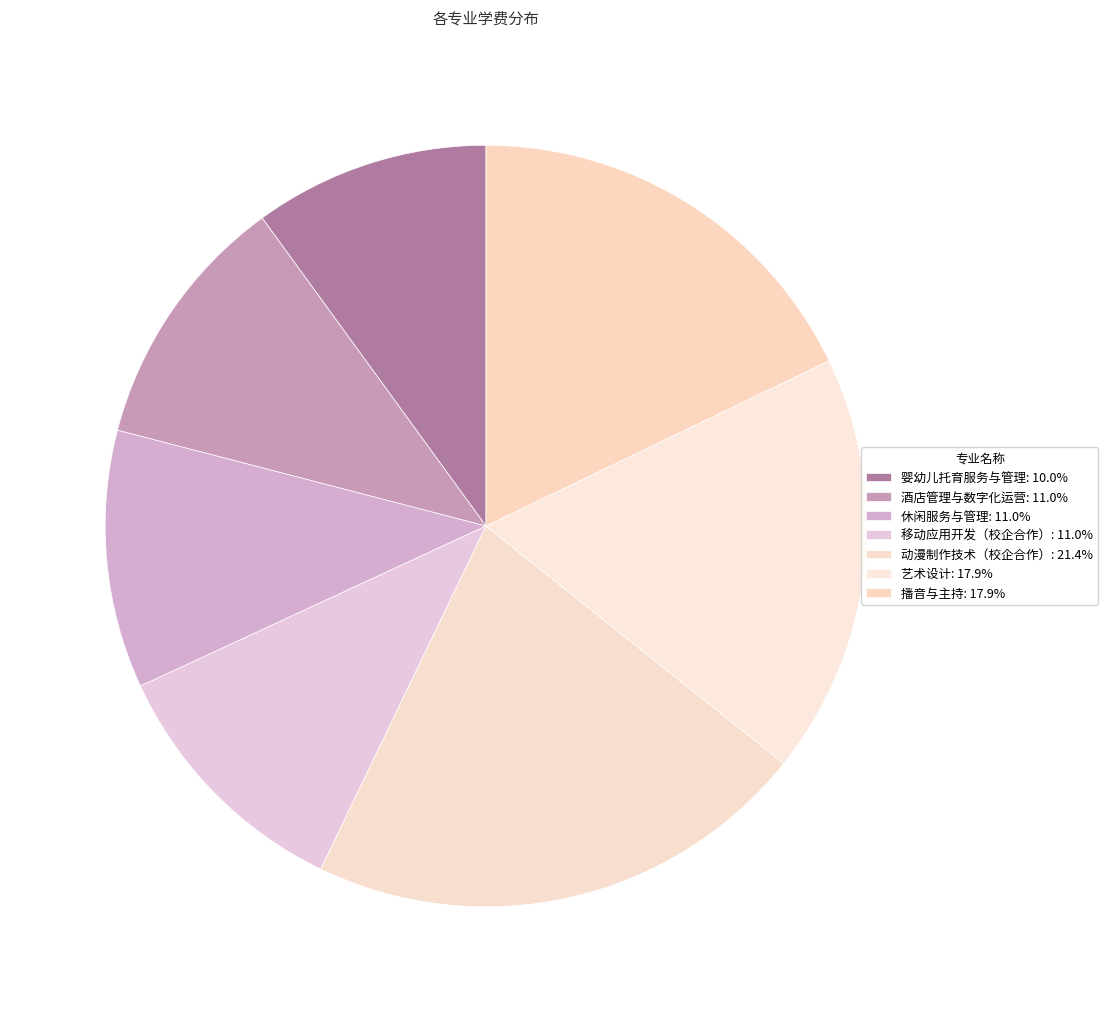

How many slices are in this pie chart?

7